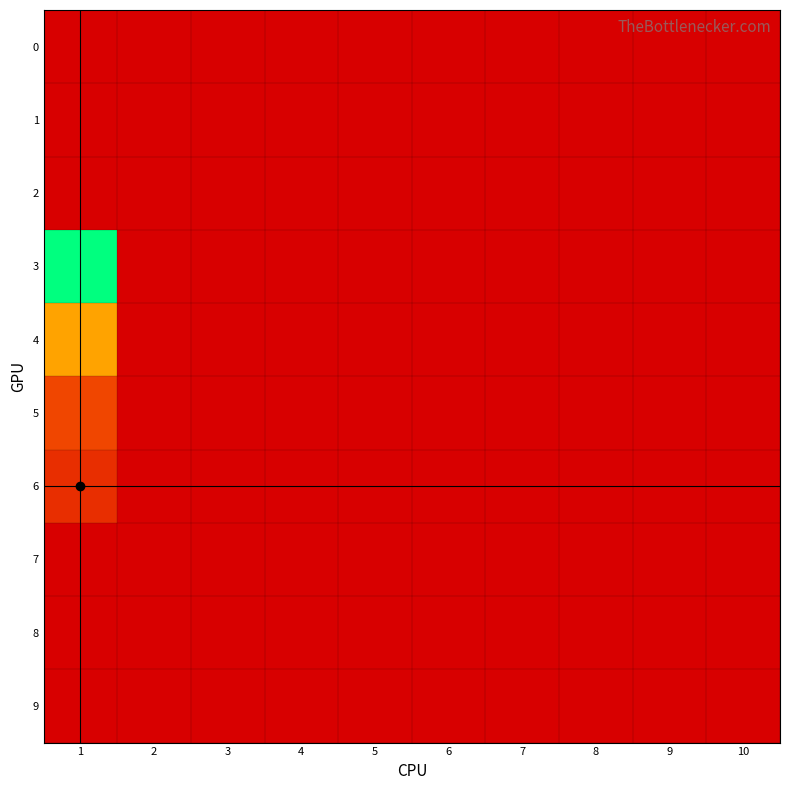

Reading left to right, list all the values displayed in this chart.

0: 1=0.0	2=0.0	3=0.0	4=0.0	5=0.0	6=0.0	7=0.0	8=0.0	9=0.0	10=0.0
1: 1=0.0	2=0.0	3=0.0	4=0.0	5=0.0	6=0.0	7=0.0	8=0.0	9=0.0	10=0.0
2: 1=0.0	2=0.0	3=0.0	4=0.0	5=0.0	6=0.0	7=0.0	8=0.0	9=0.0	10=0.0
3: 1=14.3	2=0.0	3=0.0	4=0.0	5=0.0	6=0.0	7=0.0	8=0.0	9=0.0	10=0.0
4: 1=6.4	2=0.0	3=0.0	4=0.0	5=0.0	6=0.0	7=0.0	8=0.0	9=0.0	10=0.0
5: 1=2.9	2=0.0	3=0.0	4=0.0	5=0.0	6=0.0	7=0.0	8=0.0	9=0.0	10=0.0
6: 1=1.9	2=0.0	3=0.0	4=0.0	5=0.0	6=0.0	7=0.0	8=0.0	9=0.0	10=0.0
7: 1=0.0	2=0.0	3=0.0	4=0.0	5=0.0	6=0.0	7=0.0	8=0.0	9=0.0	10=0.0
8: 1=0.0	2=0.0	3=0.0	4=0.0	5=0.0	6=0.0	7=0.0	8=0.0	9=0.0	10=0.0
9: 1=0.0	2=0.0	3=0.0	4=0.0	5=0.0	6=0.0	7=0.0	8=0.0	9=0.0	10=0.0